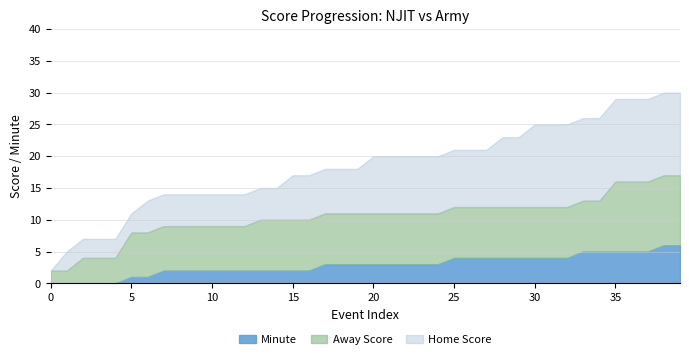

True or false: Home Score and Minute cross at least once.

False